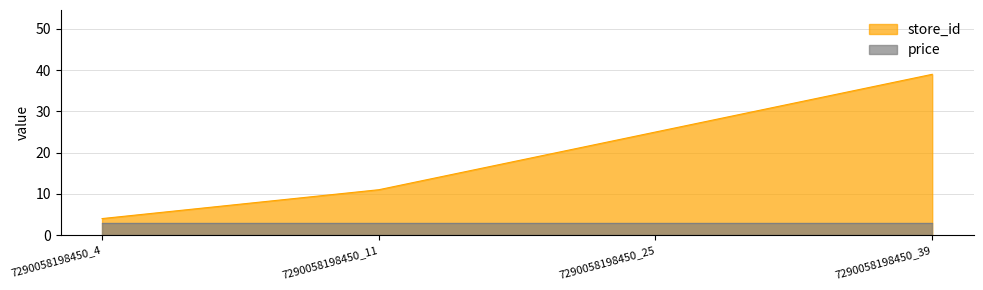

Reading right to left, extract all data points from this chart.

7290058198450_39=39	7290058198450_25=25	7290058198450_11=11	7290058198450_4=4